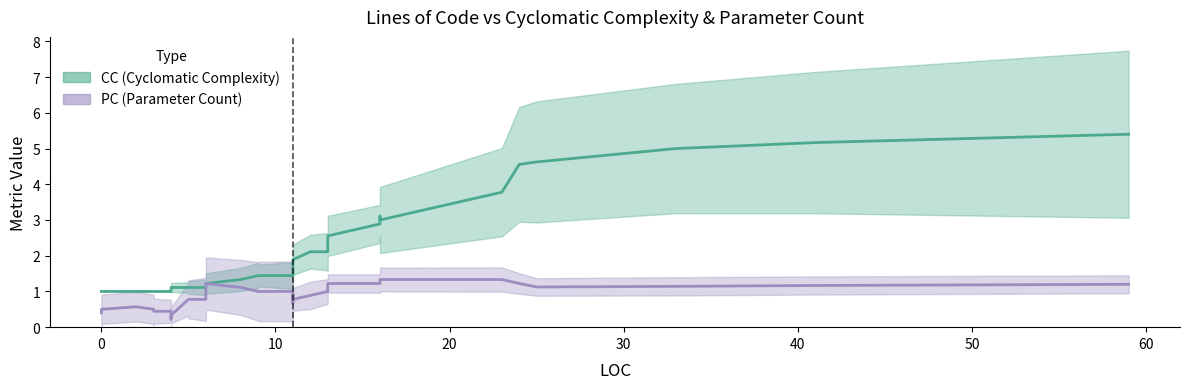

True or false: PC and CC intersect in this chart.

True